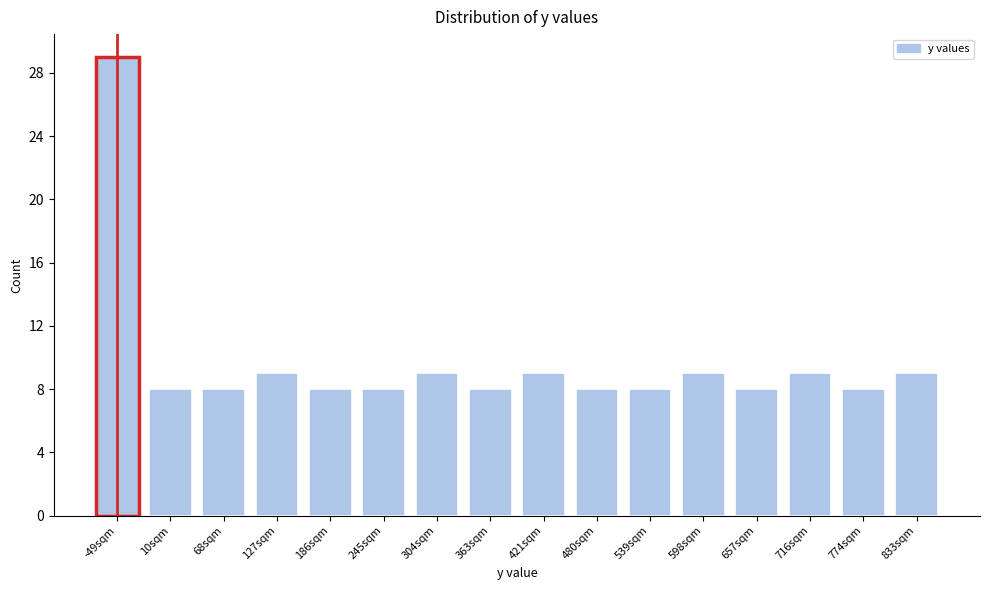

Reading left to right, list all the values displayed in this chart.

-49sqm=29	10sqm=8	68sqm=8	127sqm=9	186sqm=8	245sqm=8	304sqm=9	363sqm=8	421sqm=9	480sqm=8	539sqm=8	598sqm=9	657sqm=8	716sqm=9	774sqm=8	833sqm=9